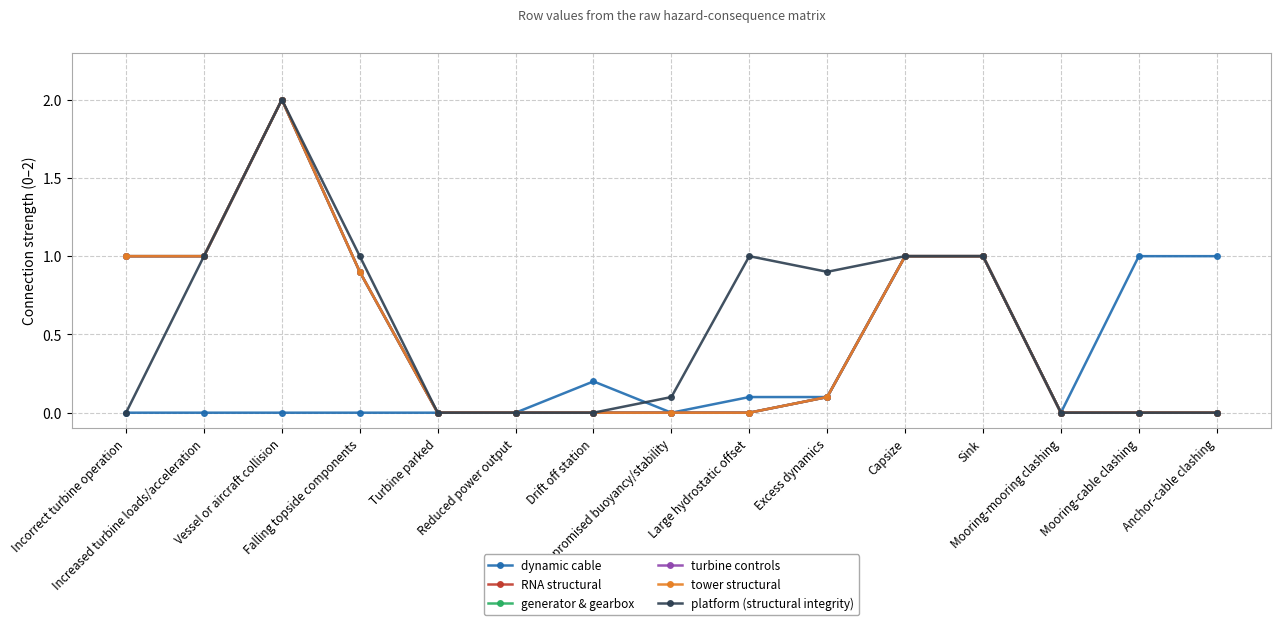

True or false: generator & gearbox has a value of 1.0 at Incorrect turbine operation.

True